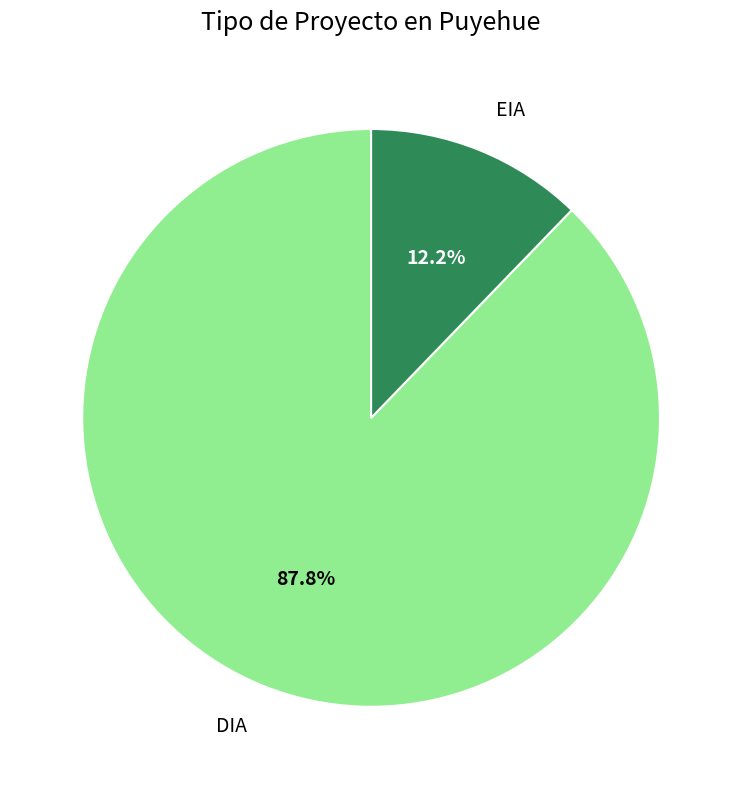

How many segments does this pie chart have?

2